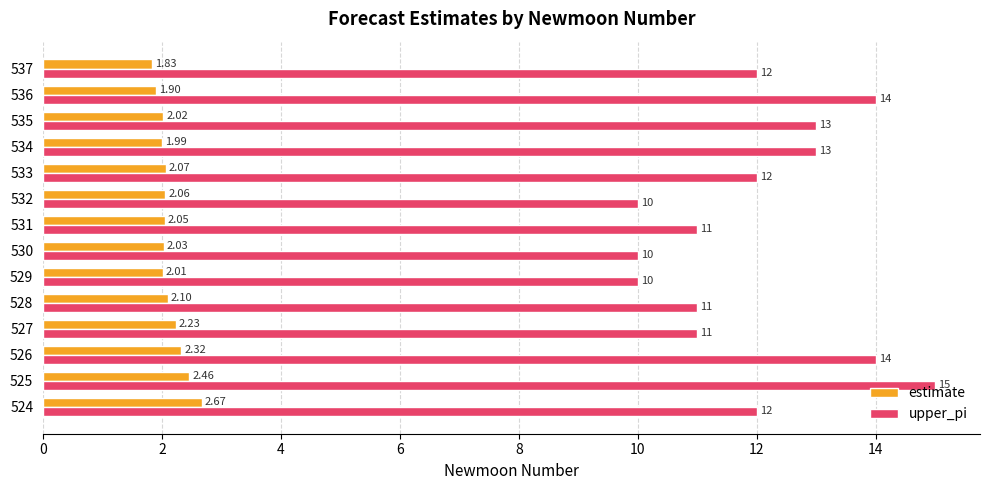

What are all the series names shown in the legend?

estimate, upper_pi